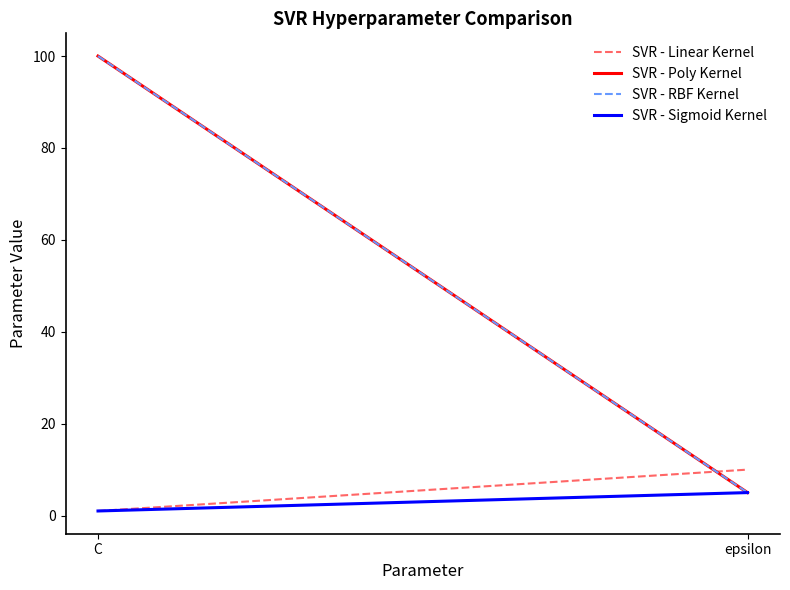

Where is SVR - RBF Kernel nearest to the value 52?

epsilon